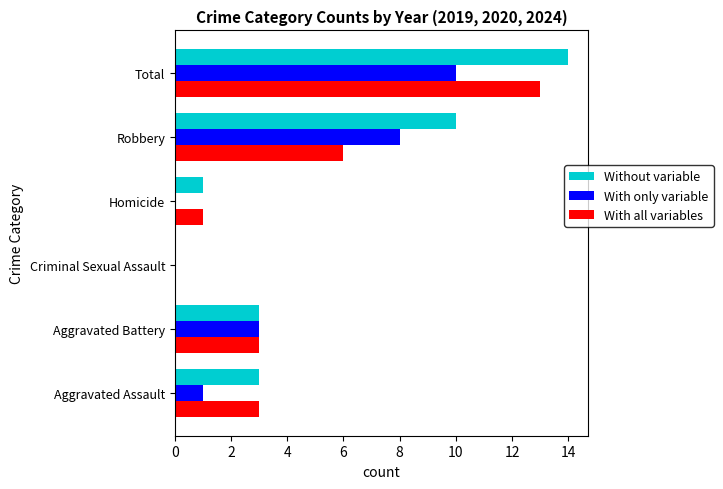

At which category is the sum across all series the highest?

Total